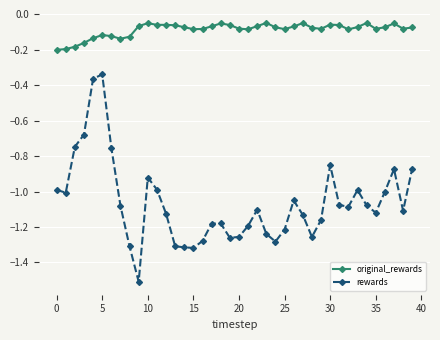

How many series are shown in this chart?

2